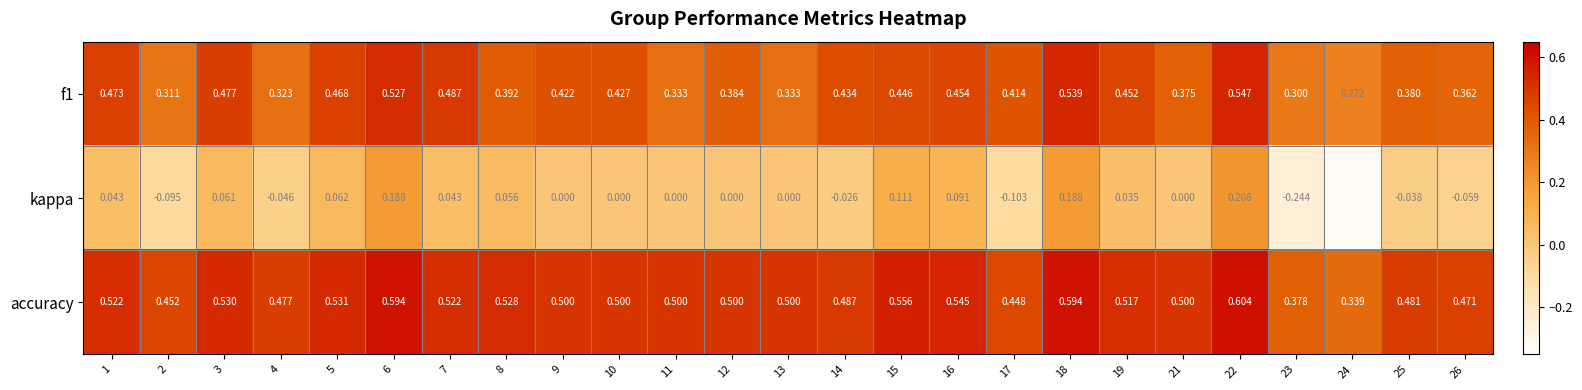

Which series has the largest range (max minus min)?

kappa